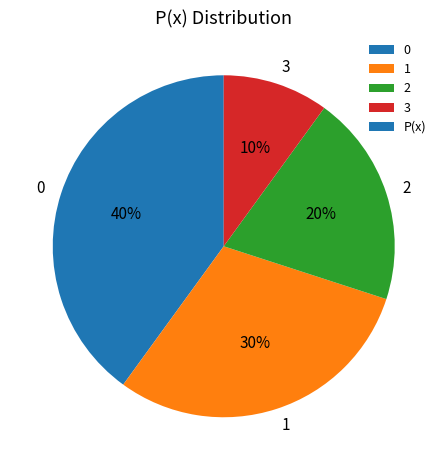

True or false: 1 accounts for 39% of the total.

False